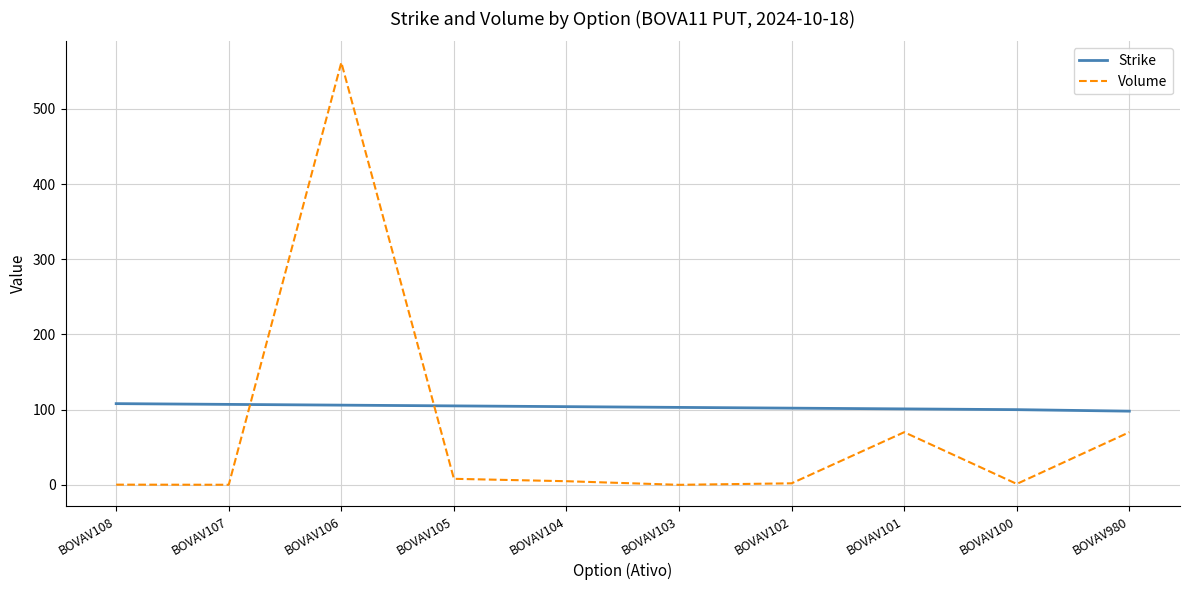

How many lines are shown in the chart?

2